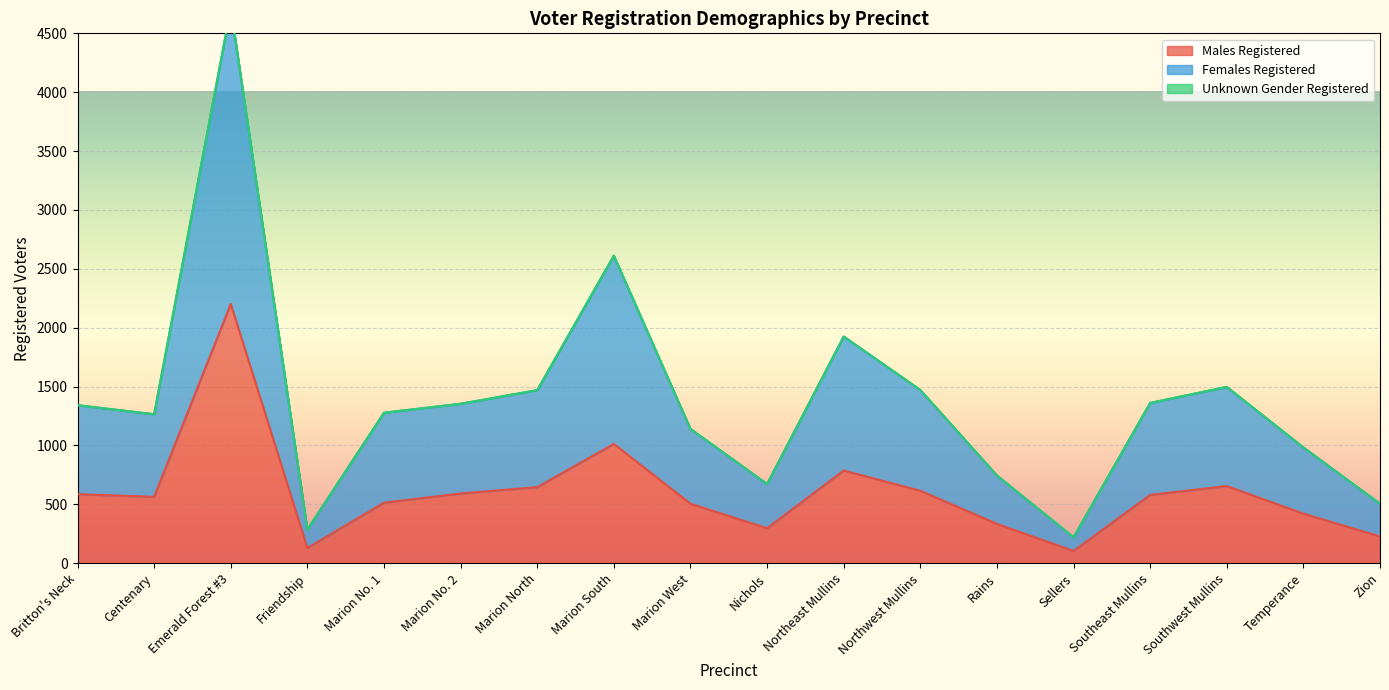

What is the sum of the Males Registered values at Centenary and Marion West?

1069